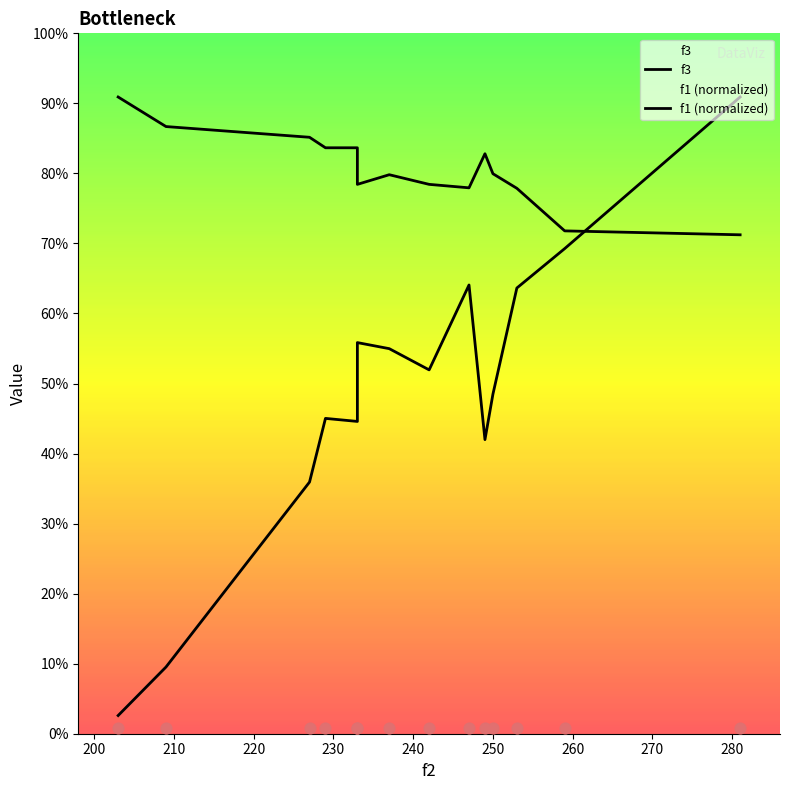

Is the value of f3 at 230 greater than the value of f1 (normalized) at 240?

No